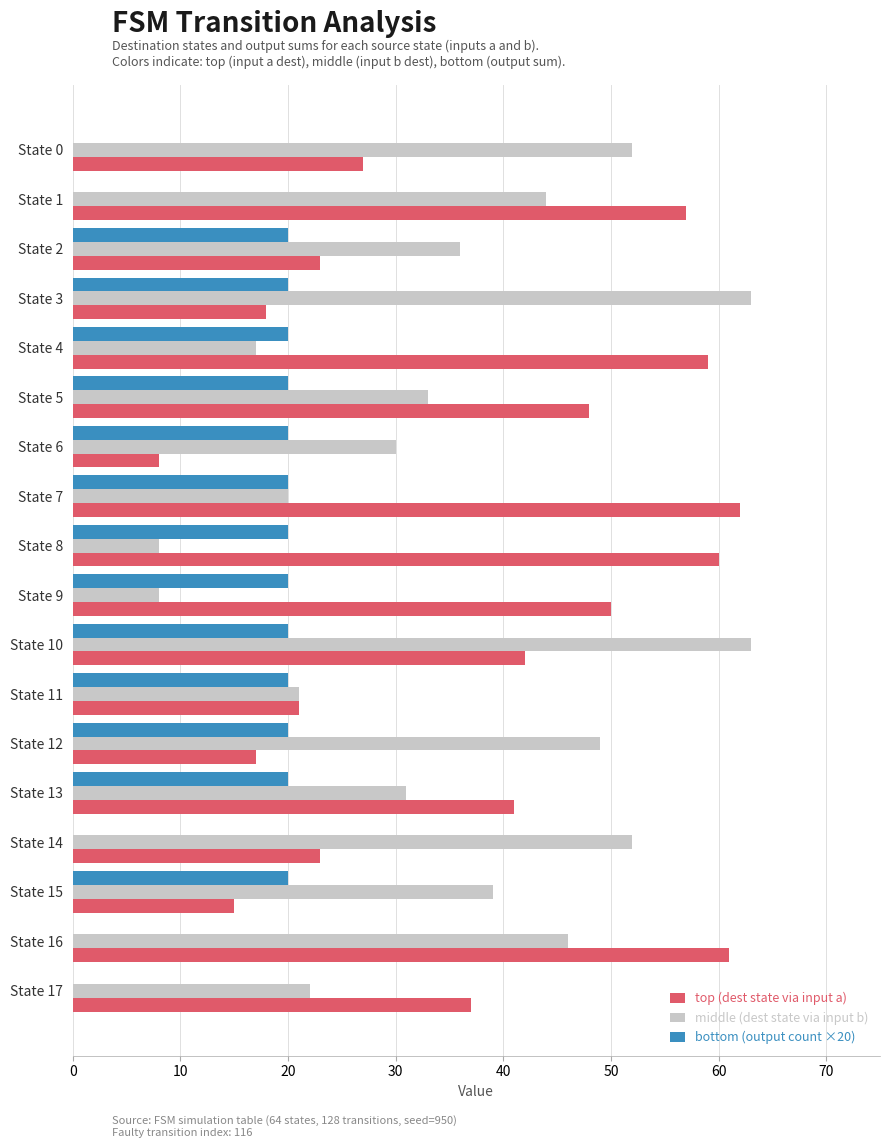

Between State 1 and State 4, which series saw the biggest shift?

middle (dest state via input b)